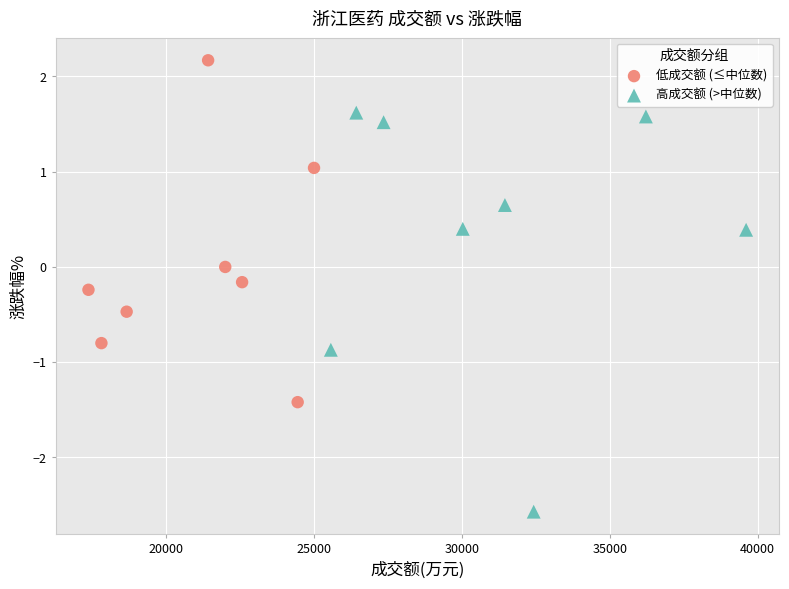

Which series has the largest Y range (max minus min)?

高成交额 (>中位数)